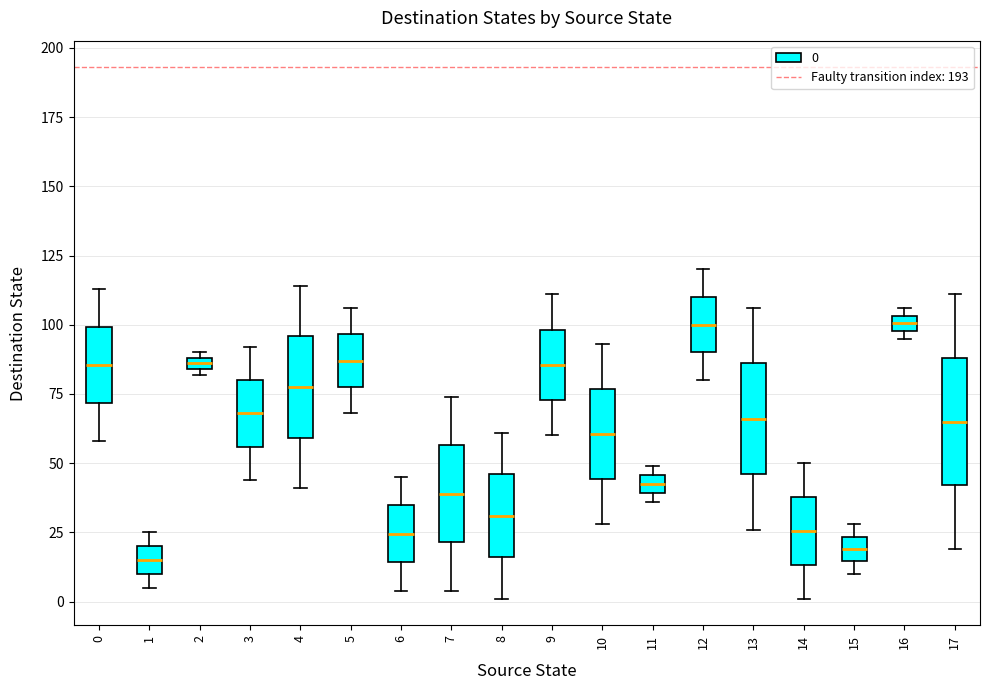

Which box is the tallest, from its lower edge to its upper edge?

17